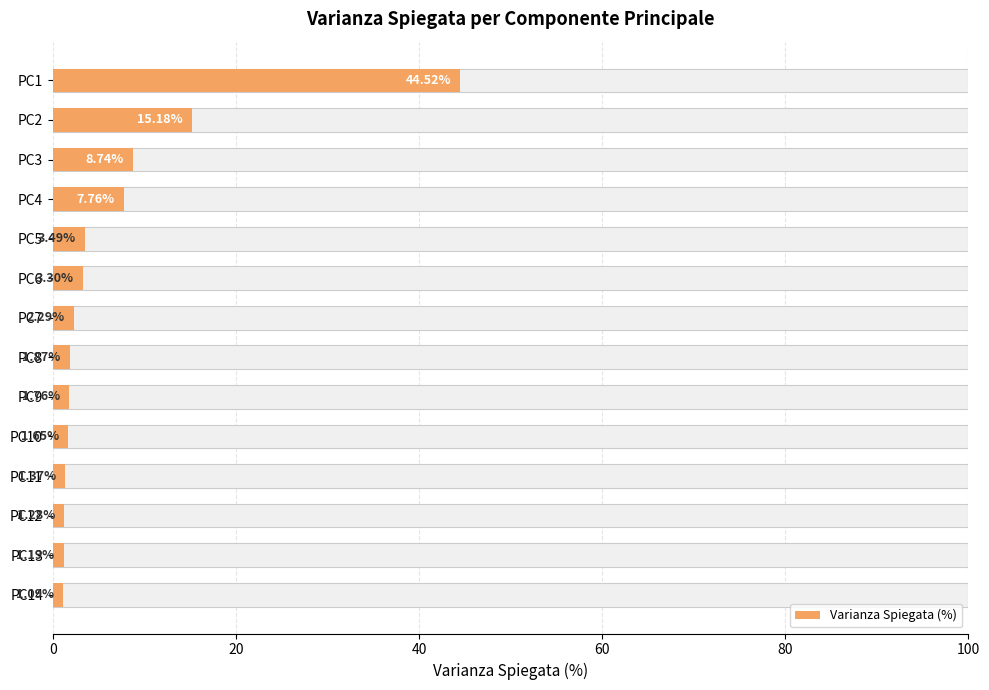

What is the sum of all values?

95.5